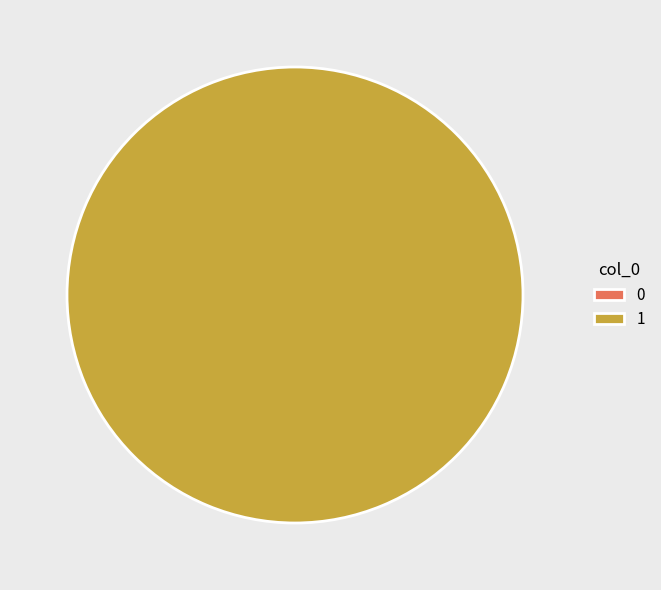

Rank the categories by value from highest to lowest.

1, 0